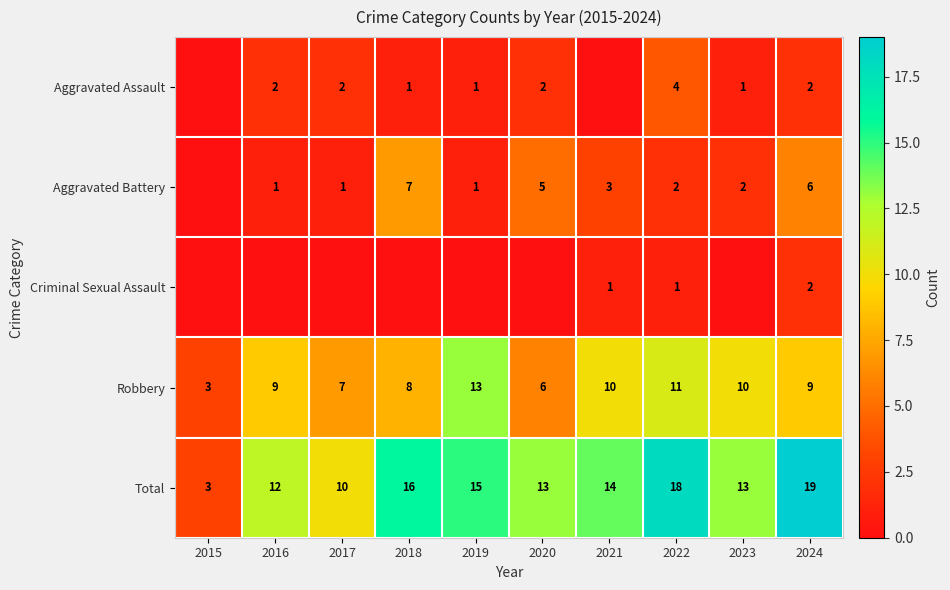

The value of Robbery at 2017 is 4. True or false?

False